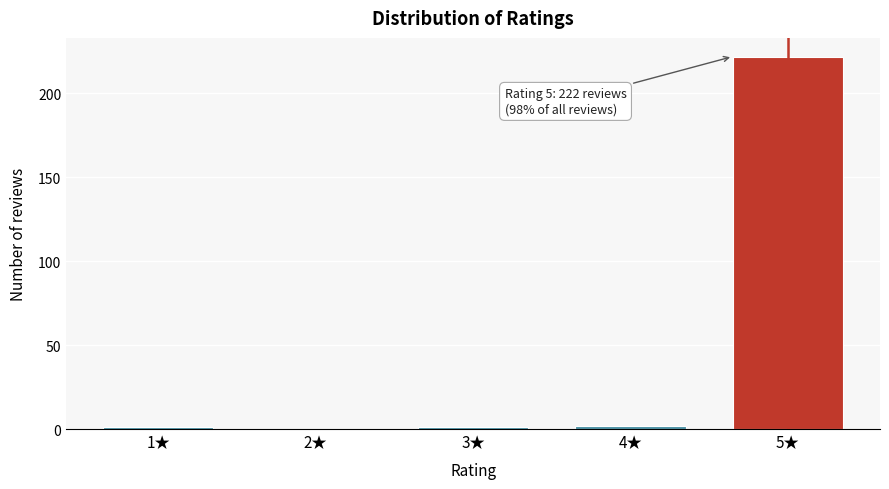

Reading right to left, what are all the values shown in this chart?

5★=222	4★=2	3★=1	2★=0	1★=1